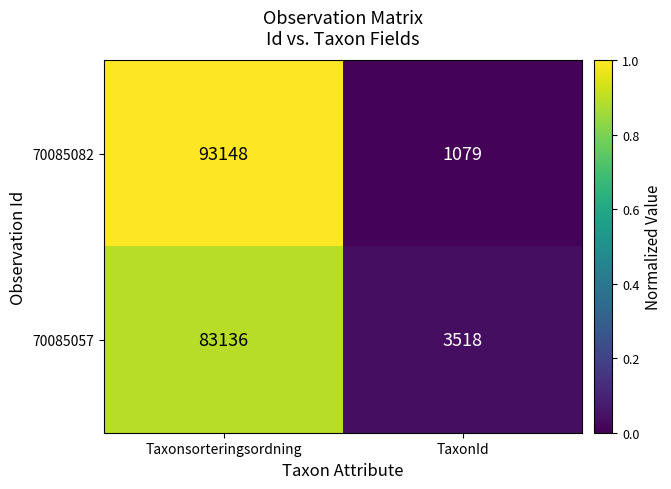

Reading left to right, what are all the values shown in this chart?

70085082: Taxonsorteringsordning=93148	TaxonId=1079
70085057: Taxonsorteringsordning=83136	TaxonId=3518